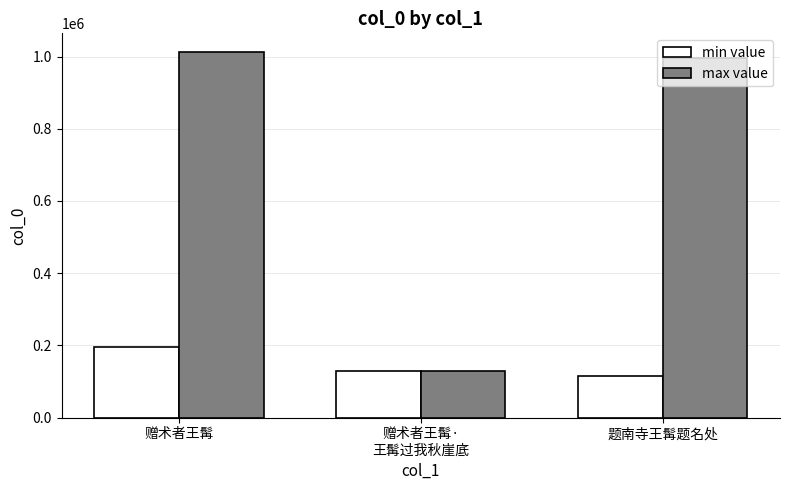

Which series has the largest total across all categories?

max value